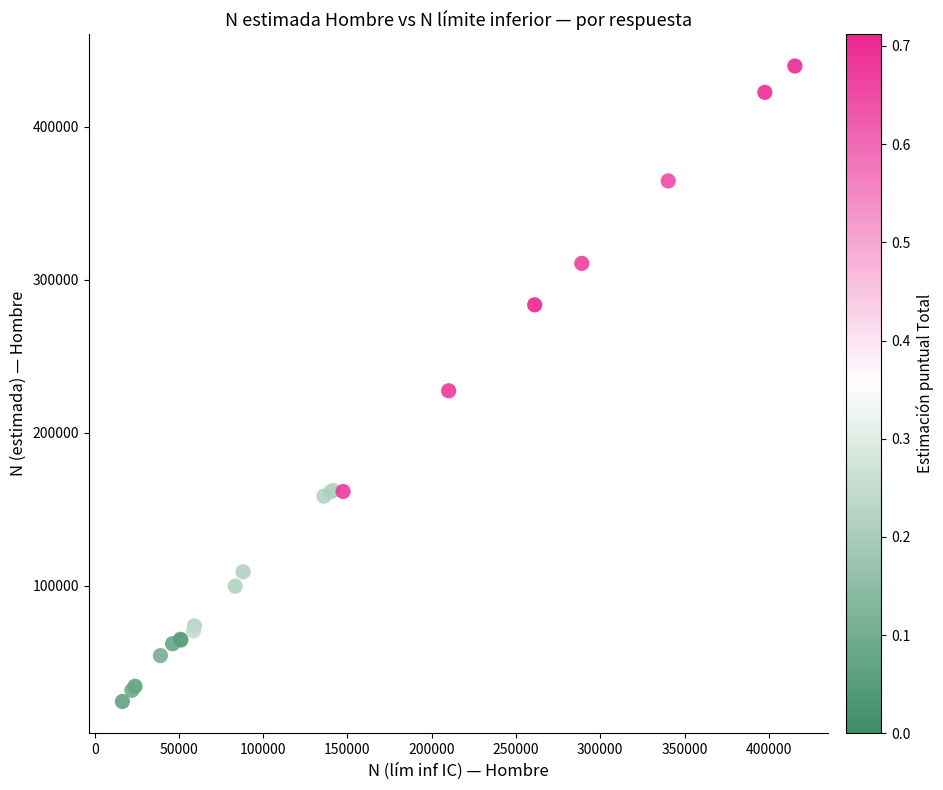

What Y value in the scatter plot is closest to 231898?

227298